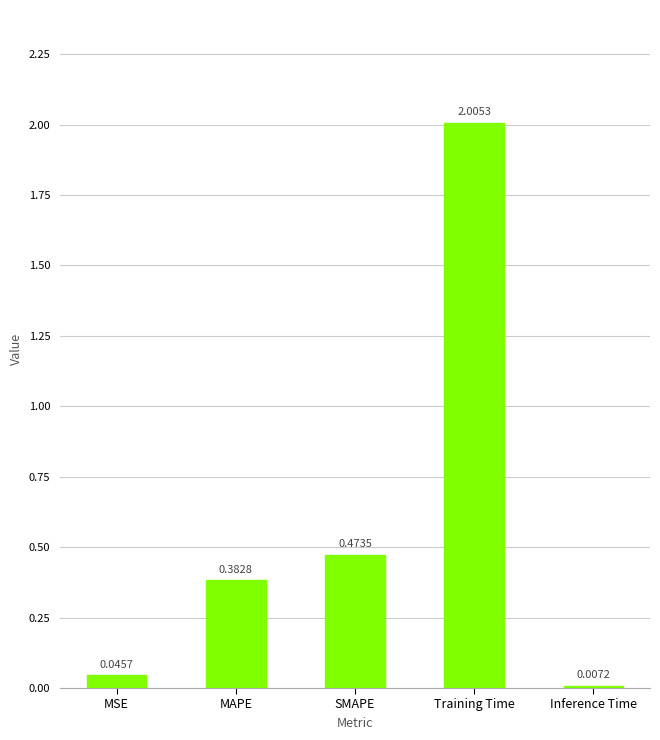

At which category does the chart reach its peak across all series?

Training Time